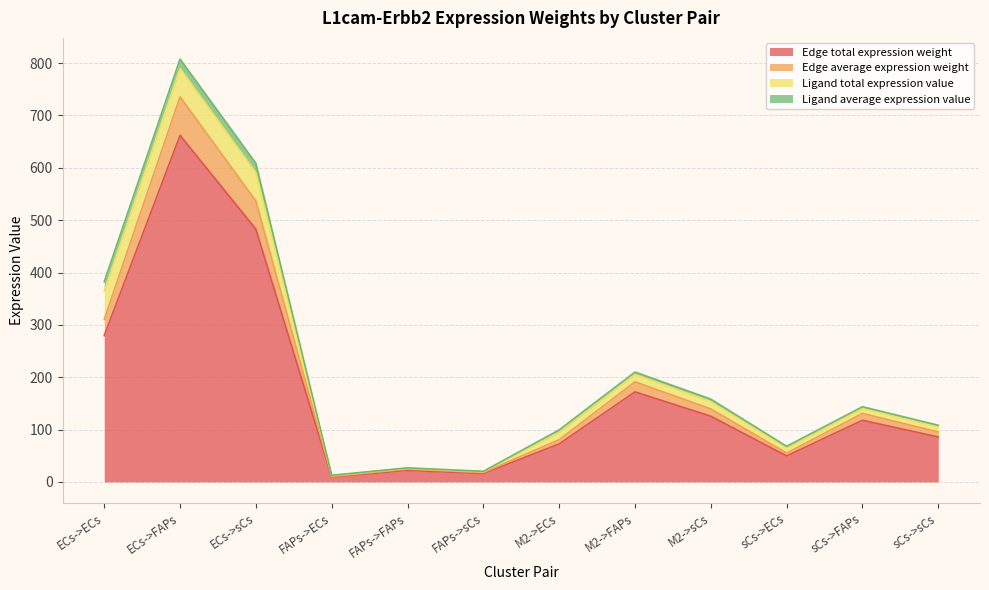

Between sCs->sCs and M2->FAPs, which is larger?

M2->FAPs